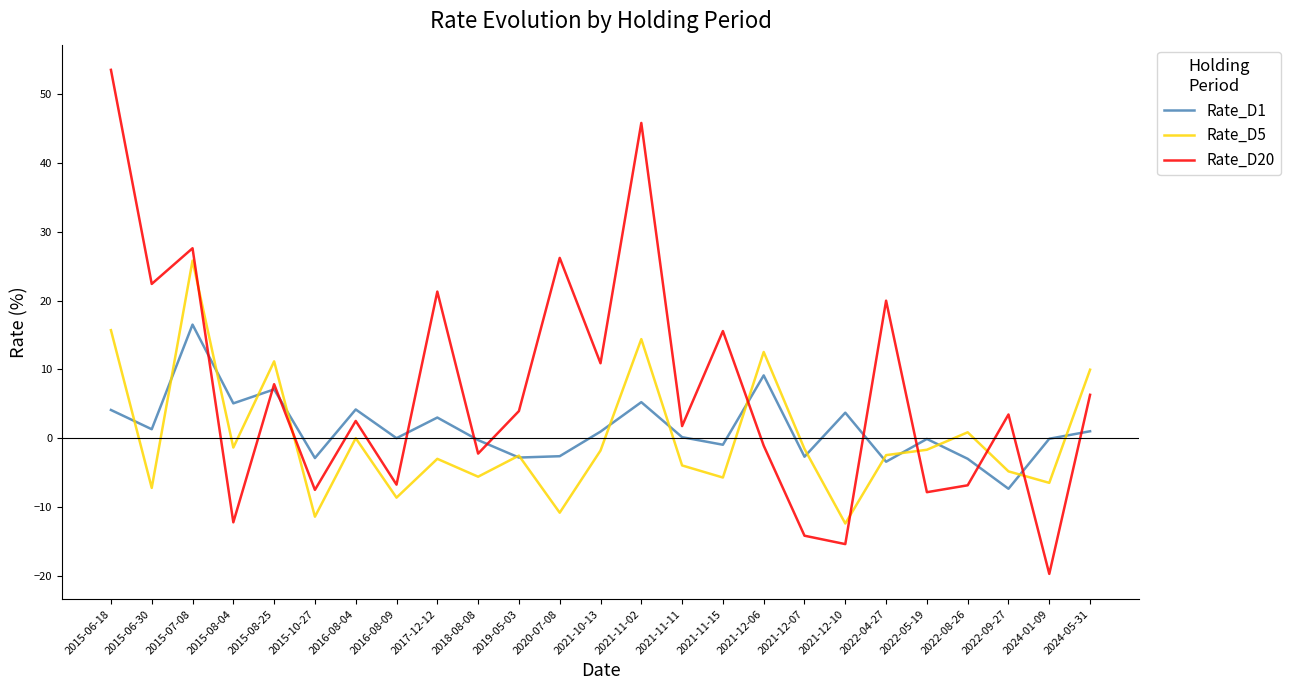

Between 2016-08-04 and 2024-05-31, which series saw the biggest shift?

Rate_D5